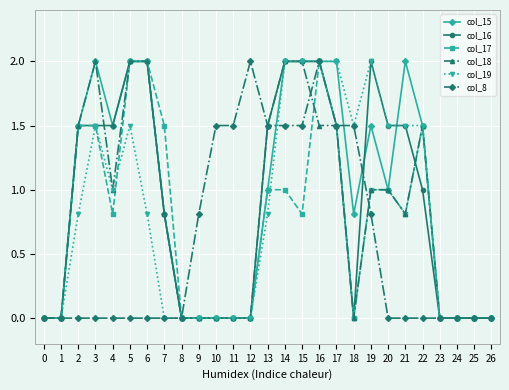

How many categories are shown in the chart?

27